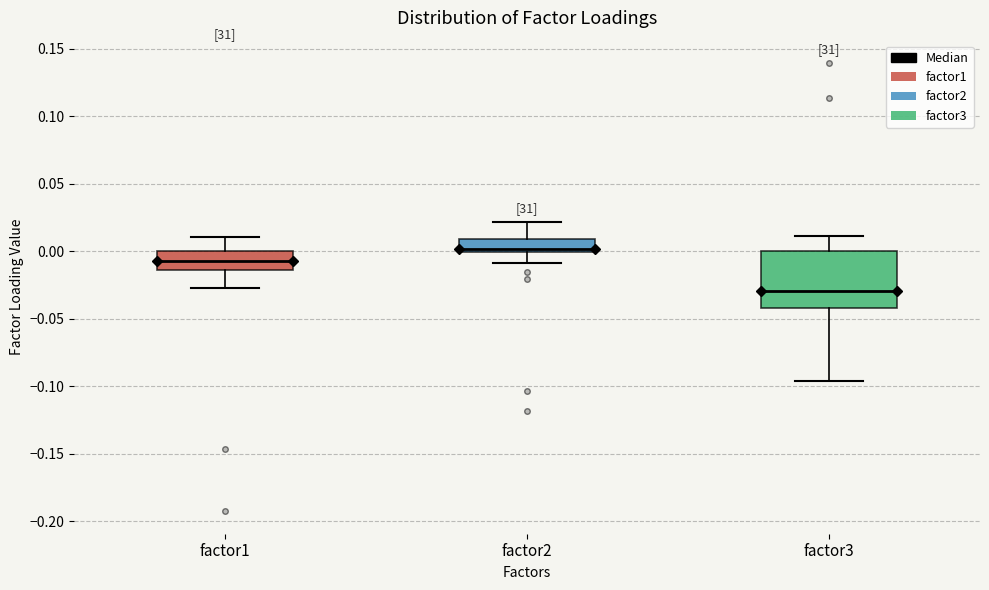

Where is the lower edge of the box for factor1 on the y-axis? The values are not printed on the chart, so give them approximately, as read against the axis.

-0.015